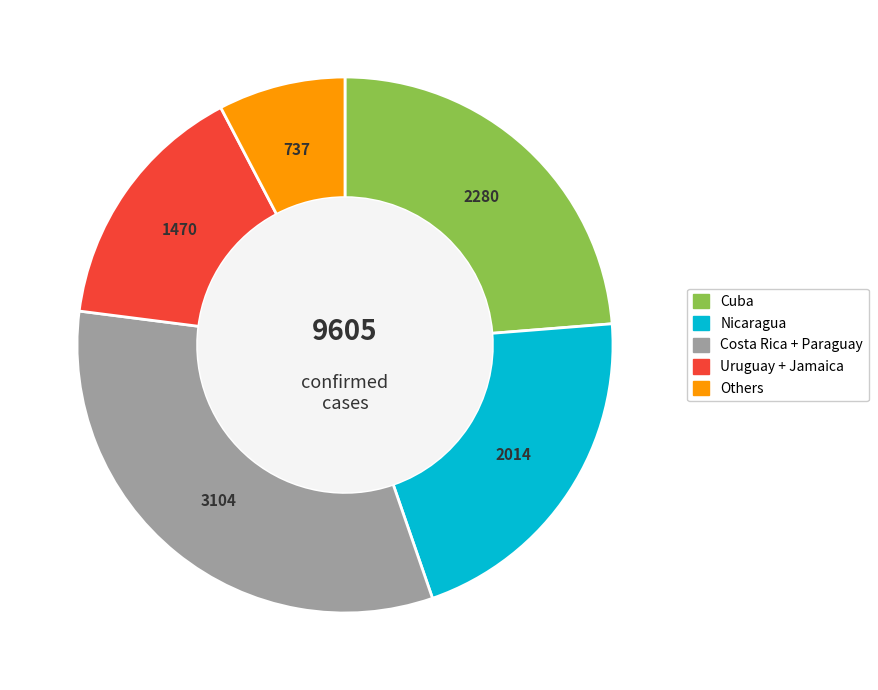

Does Cuba account for over 50% of the chart?

No